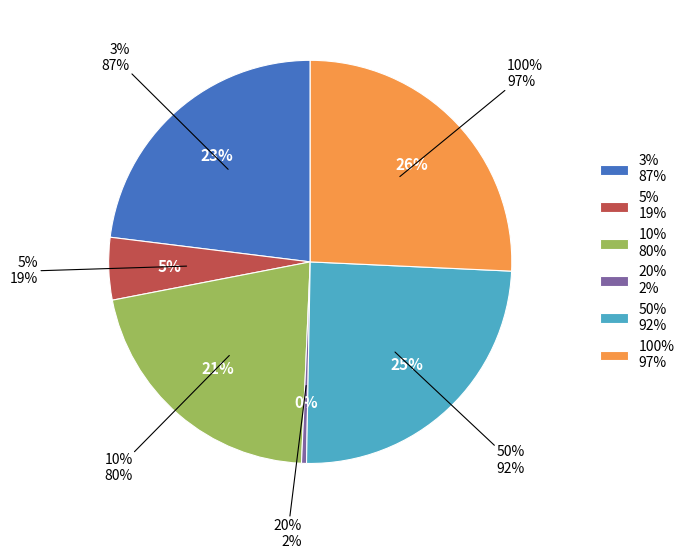

True or false: 20% accounts for 0% of the total.

True